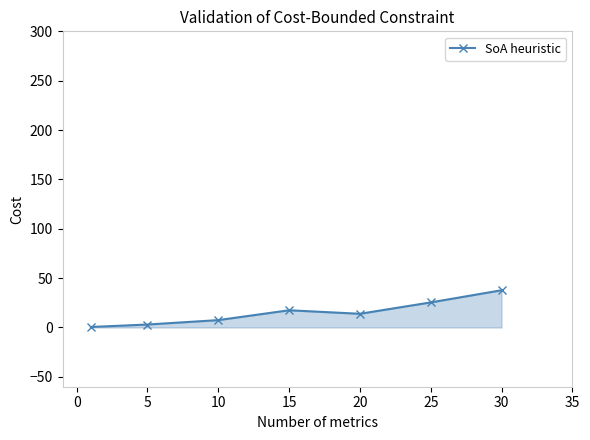

What is the value of the 5th point from the left?

13.9